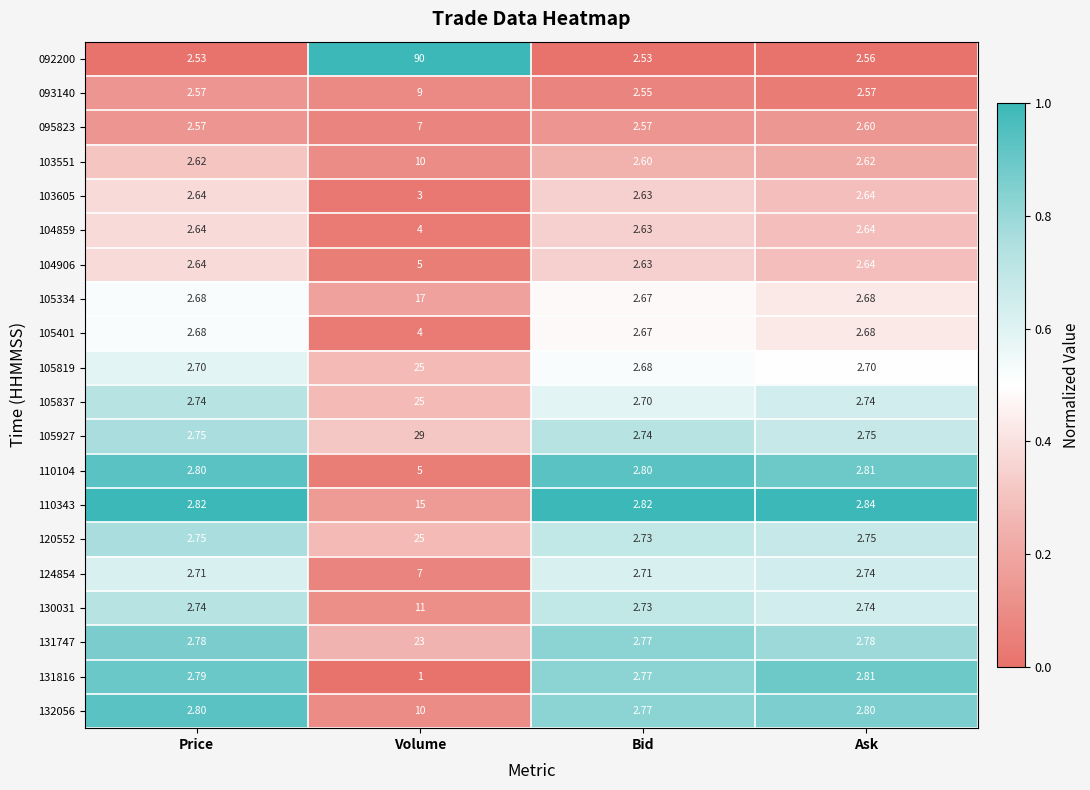

Which category has the highest value across all series?

Volume